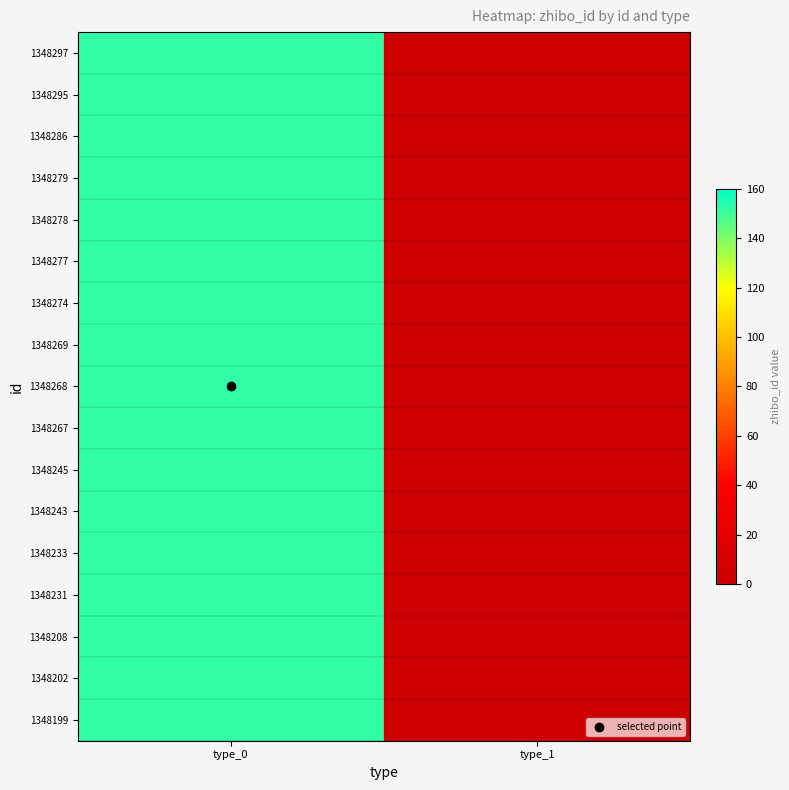

At how many categories does at least one series exceed 113?

1